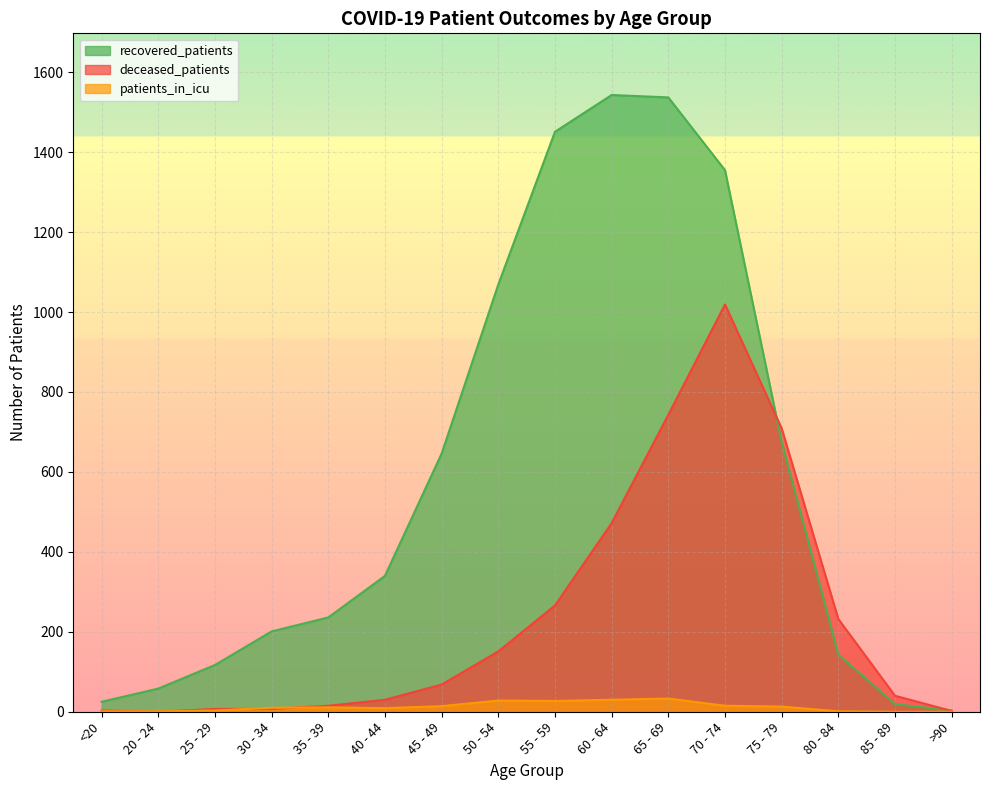

Where do patients_in_icu and deceased_patients first cross each other?

<20 and 20 - 24